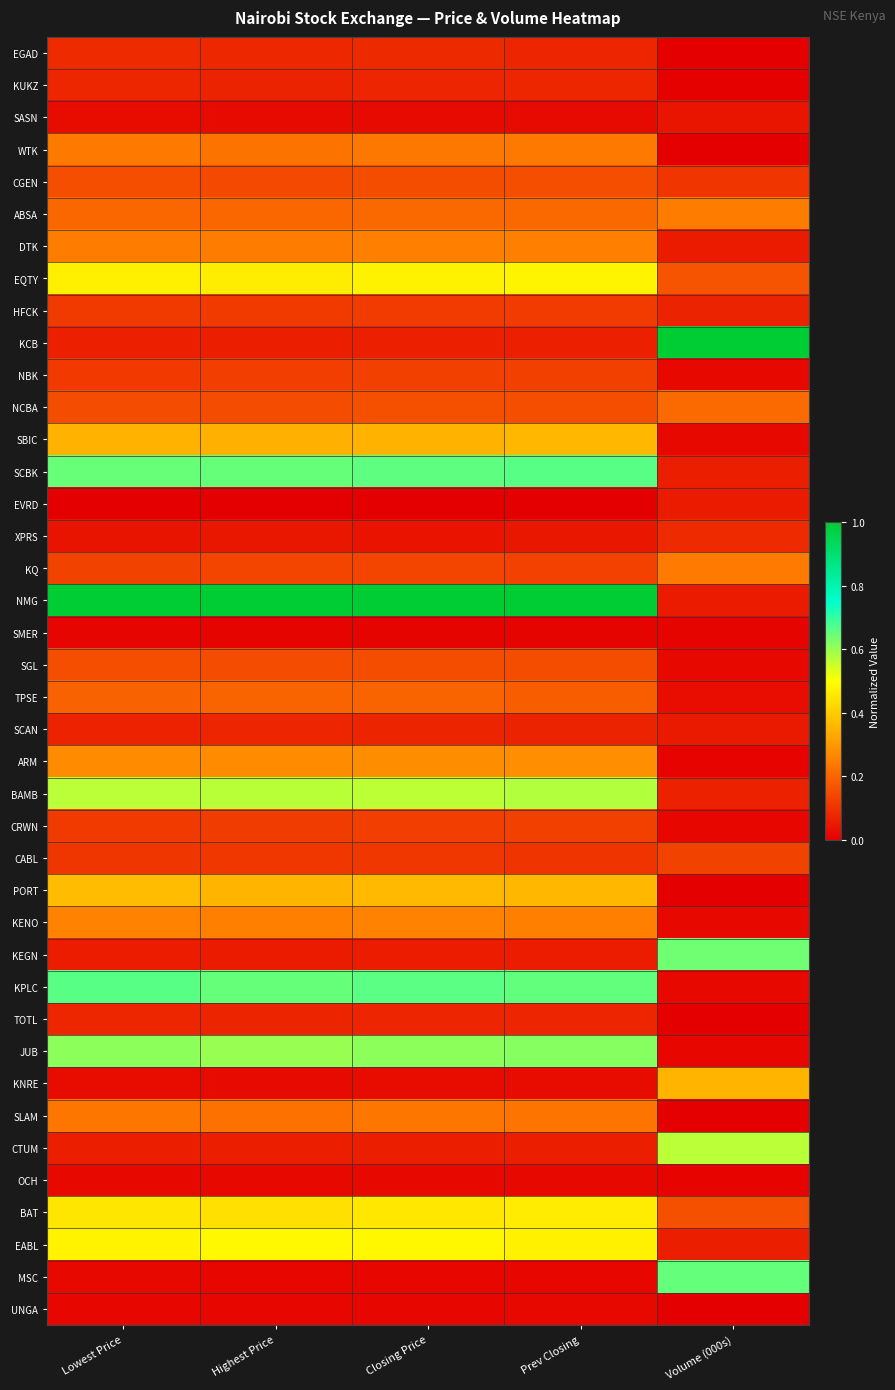

Which has a higher value, Prev Closing or Closing Price?

Closing Price